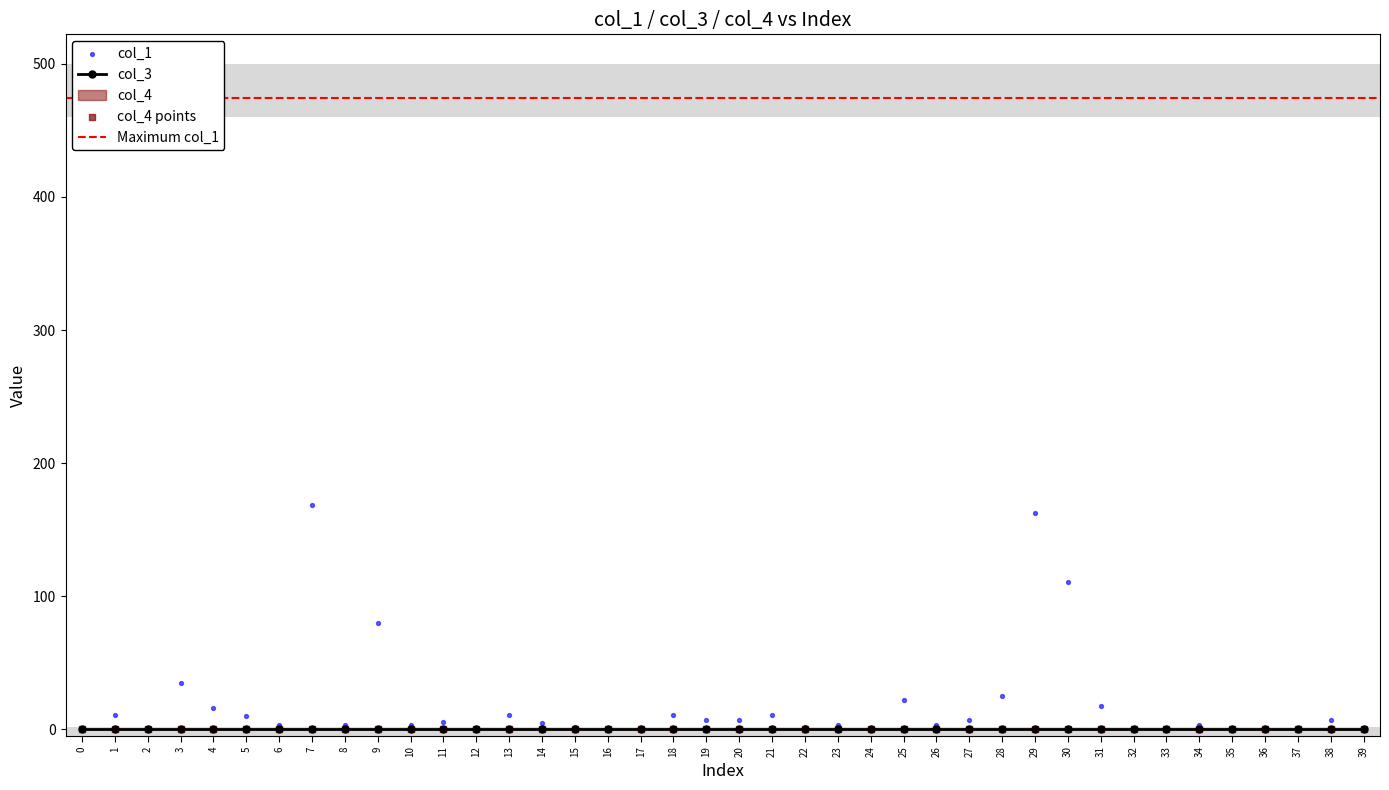

Which series reaches the minimum Y coordinate?

col_1